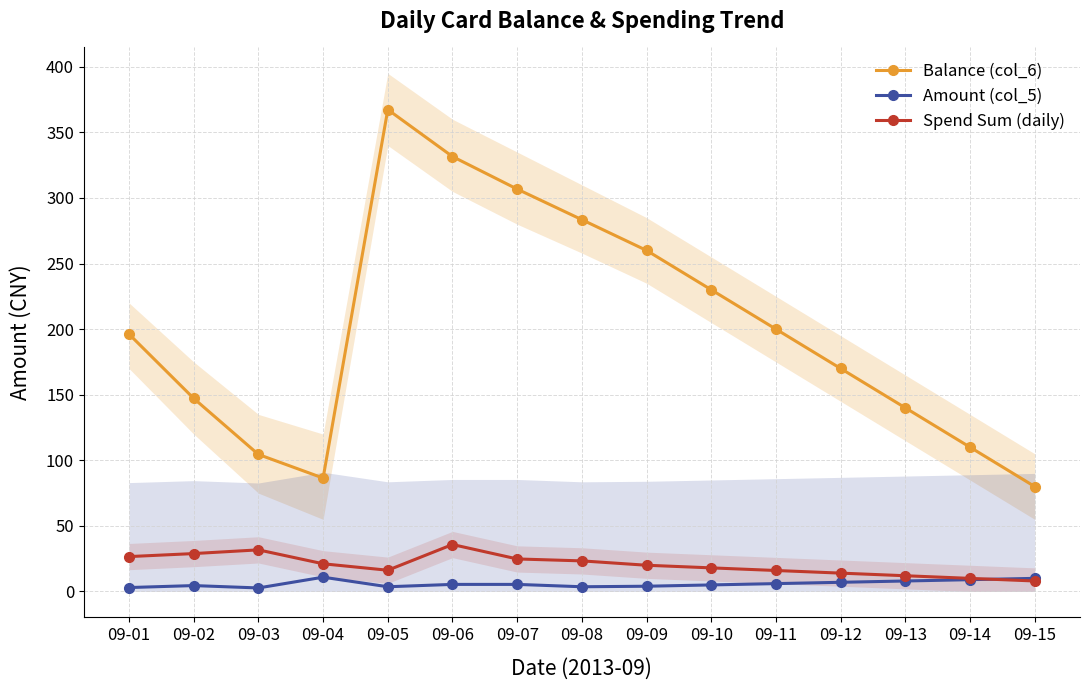

Where is the first local maximum for Balance (col_6)?

09-05